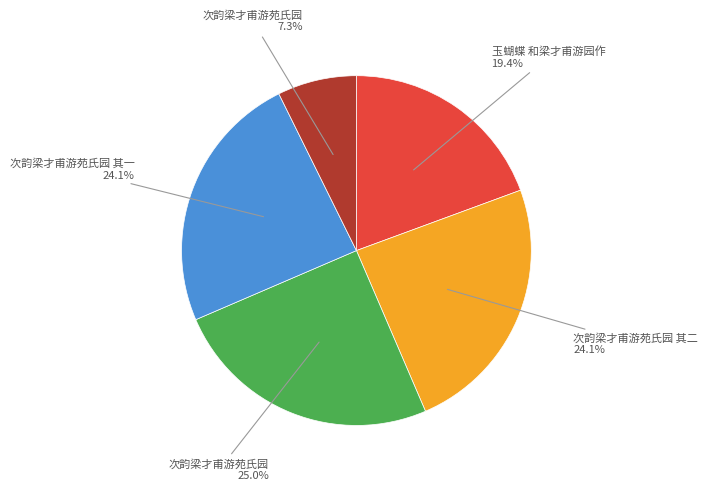

To the nearest percent, what is the average slice percentage?

20%